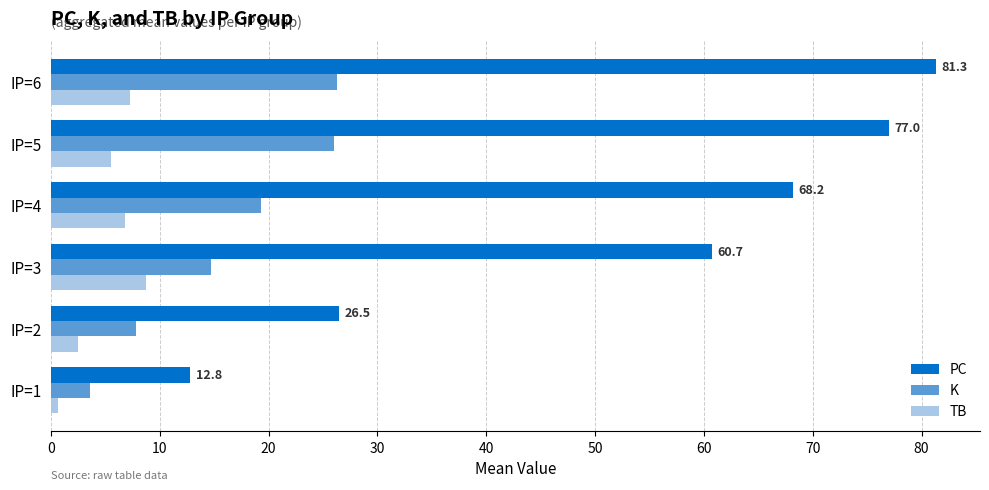

At which category is the sum across all series the highest?

IP=6